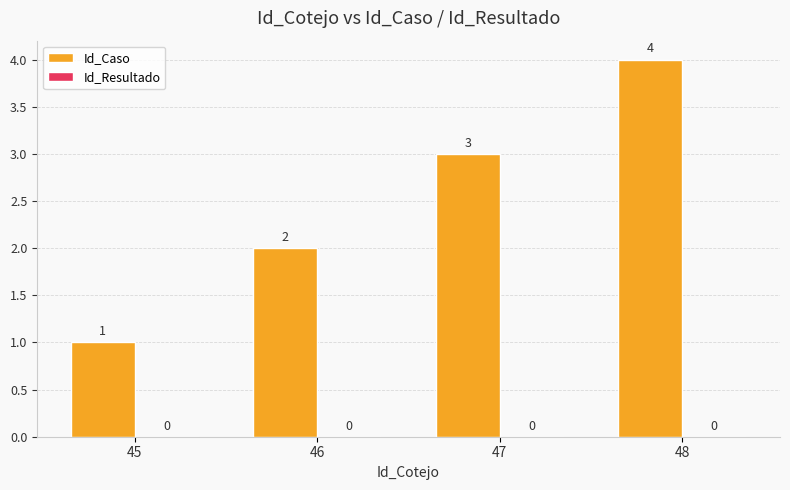

Count the number of data series in this chart.

1